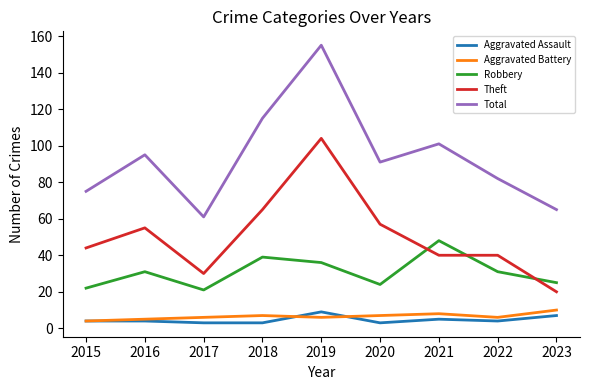

Rank the categories by Total value from highest to lowest.

2019, 2018, 2021, 2016, 2020, 2022, 2015, 2023, 2017